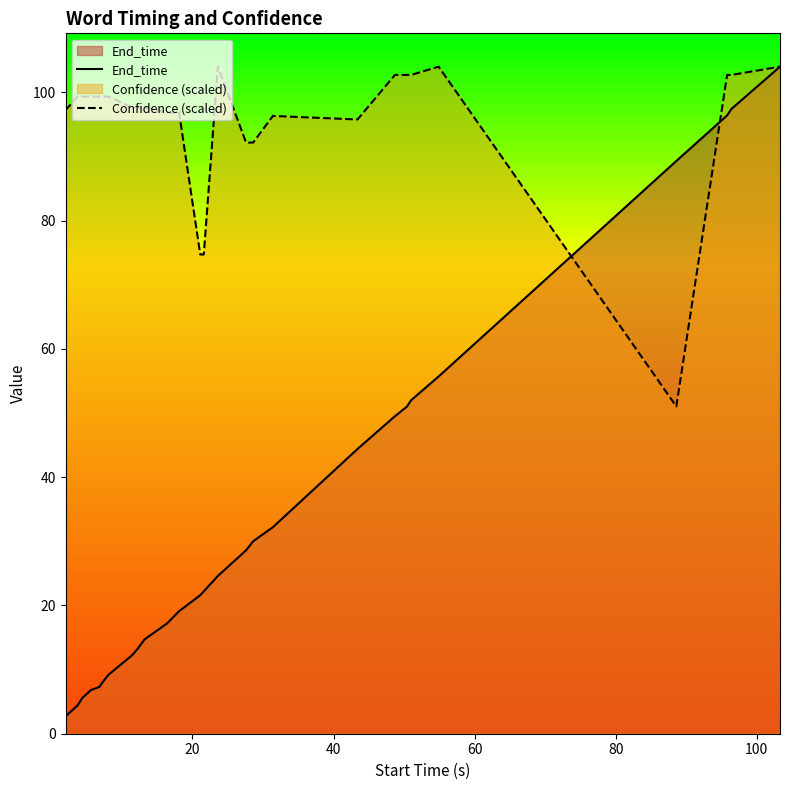

What is the minimum value for Confidence (scaled)?

51.0